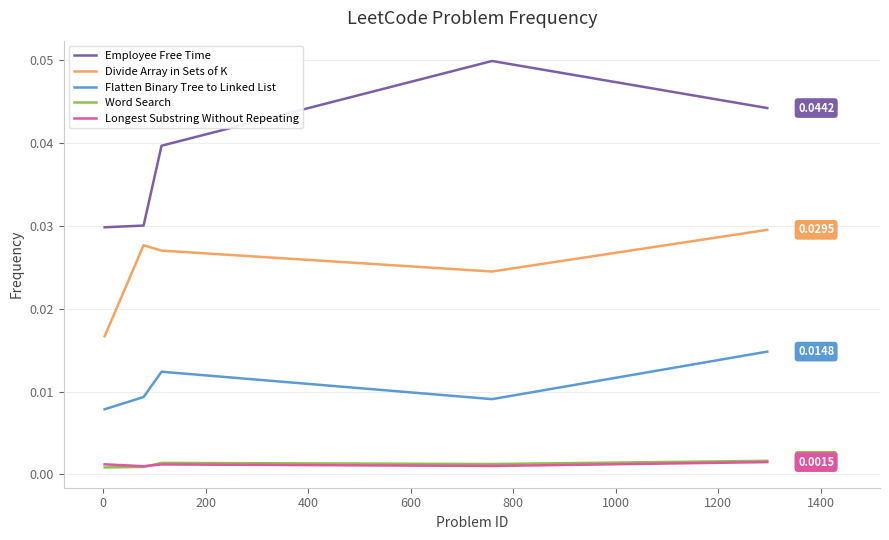

True or false: Word Search and Divide Array in Sets of K intersect in this chart.

False